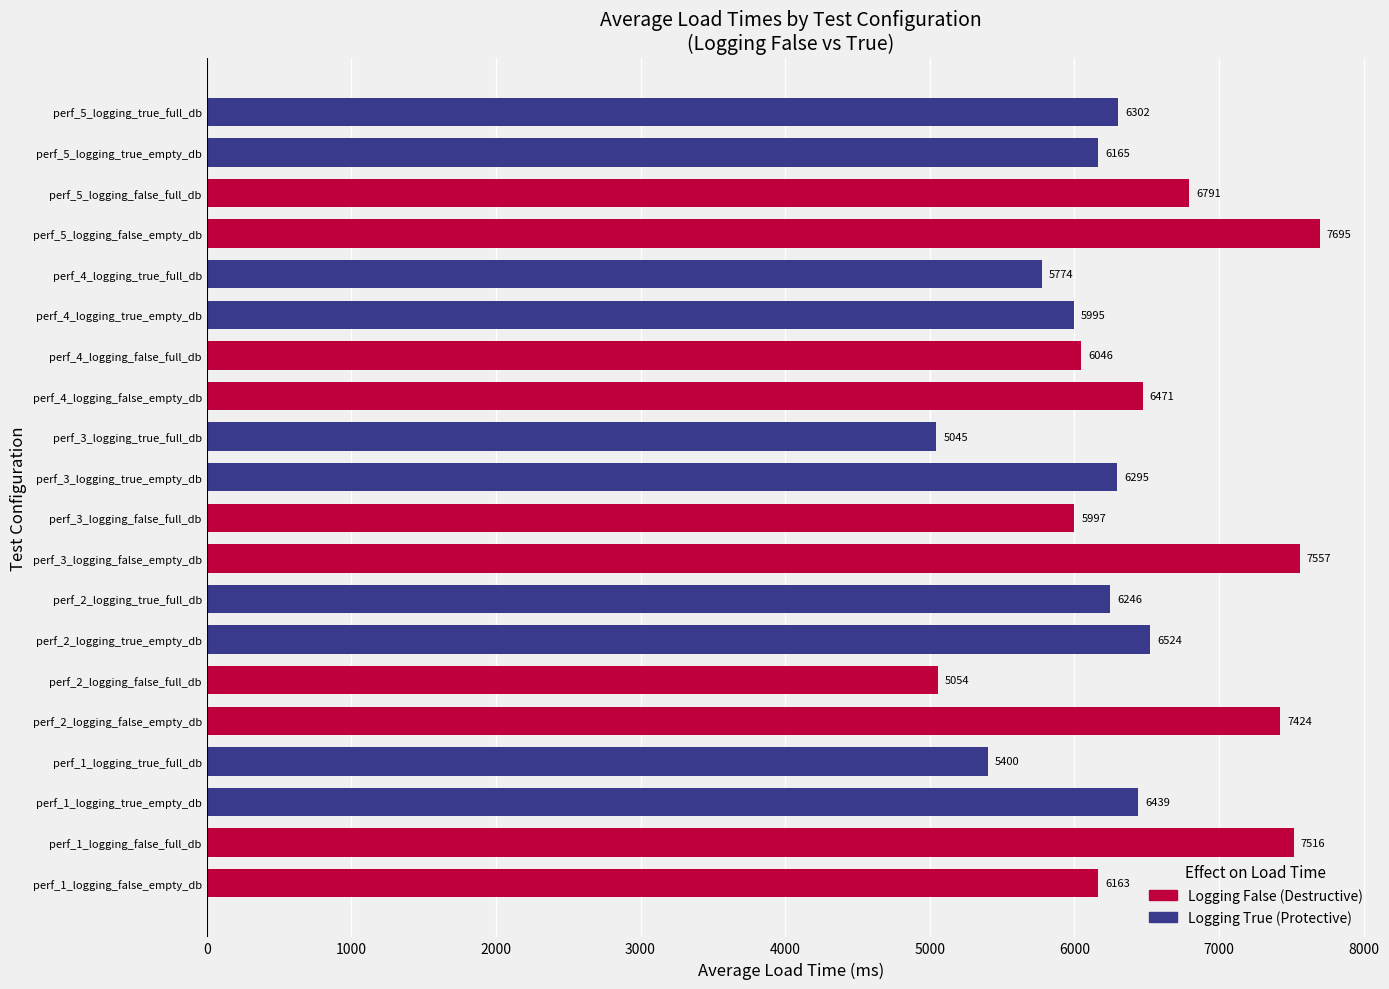

List the labels in order of value, smallest first.

perf_3_logging_true_full_db, perf_2_logging_false_full_db, perf_1_logging_true_full_db, perf_4_logging_true_full_db, perf_4_logging_true_empty_db, perf_3_logging_false_full_db, perf_4_logging_false_full_db, perf_1_logging_false_empty_db, perf_5_logging_true_empty_db, perf_2_logging_true_full_db, perf_3_logging_true_empty_db, perf_5_logging_true_full_db, perf_1_logging_true_empty_db, perf_4_logging_false_empty_db, perf_2_logging_true_empty_db, perf_5_logging_false_full_db, perf_2_logging_false_empty_db, perf_1_logging_false_full_db, perf_3_logging_false_empty_db, perf_5_logging_false_empty_db